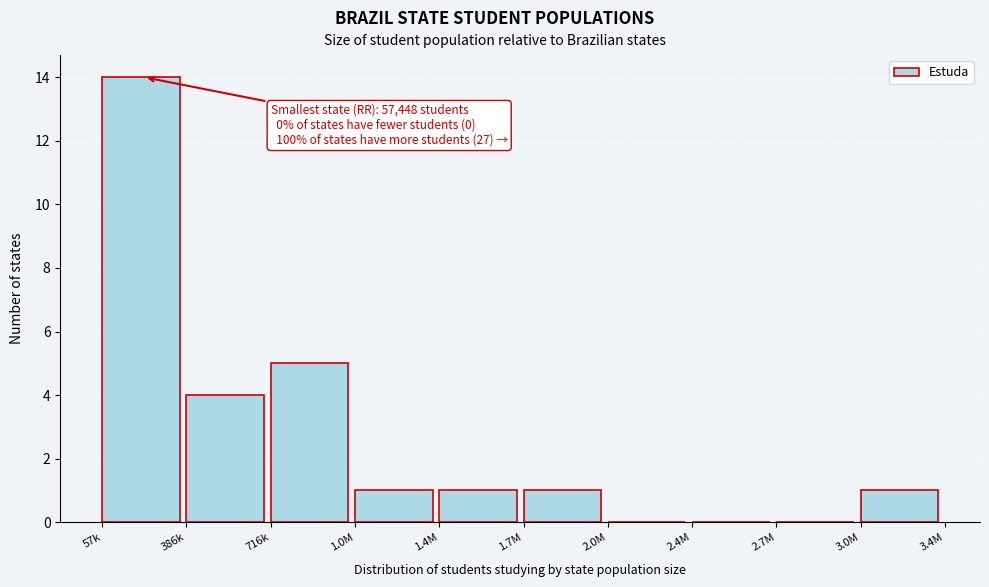

Reading left to right, transcribe all the data shown in this chart.

57k=14	386k=4	716k=5	1.0M=1	1.4M=1	1.7M=1	2.0M=0	2.4M=0	2.7M=0	3.0M=1